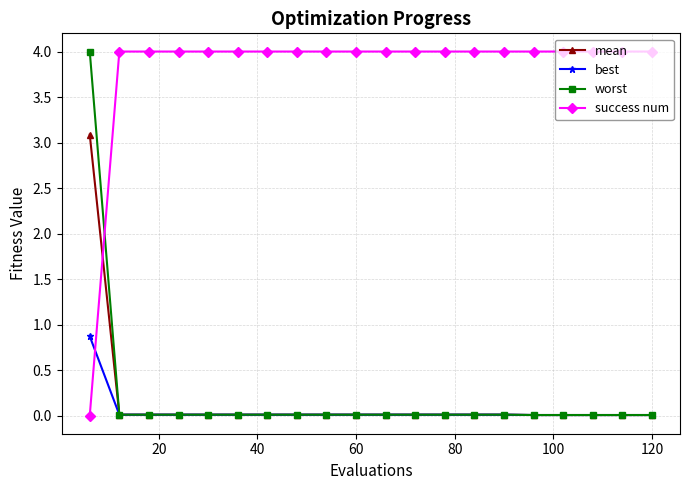

Is this an area chart (filled region under the line)?

No